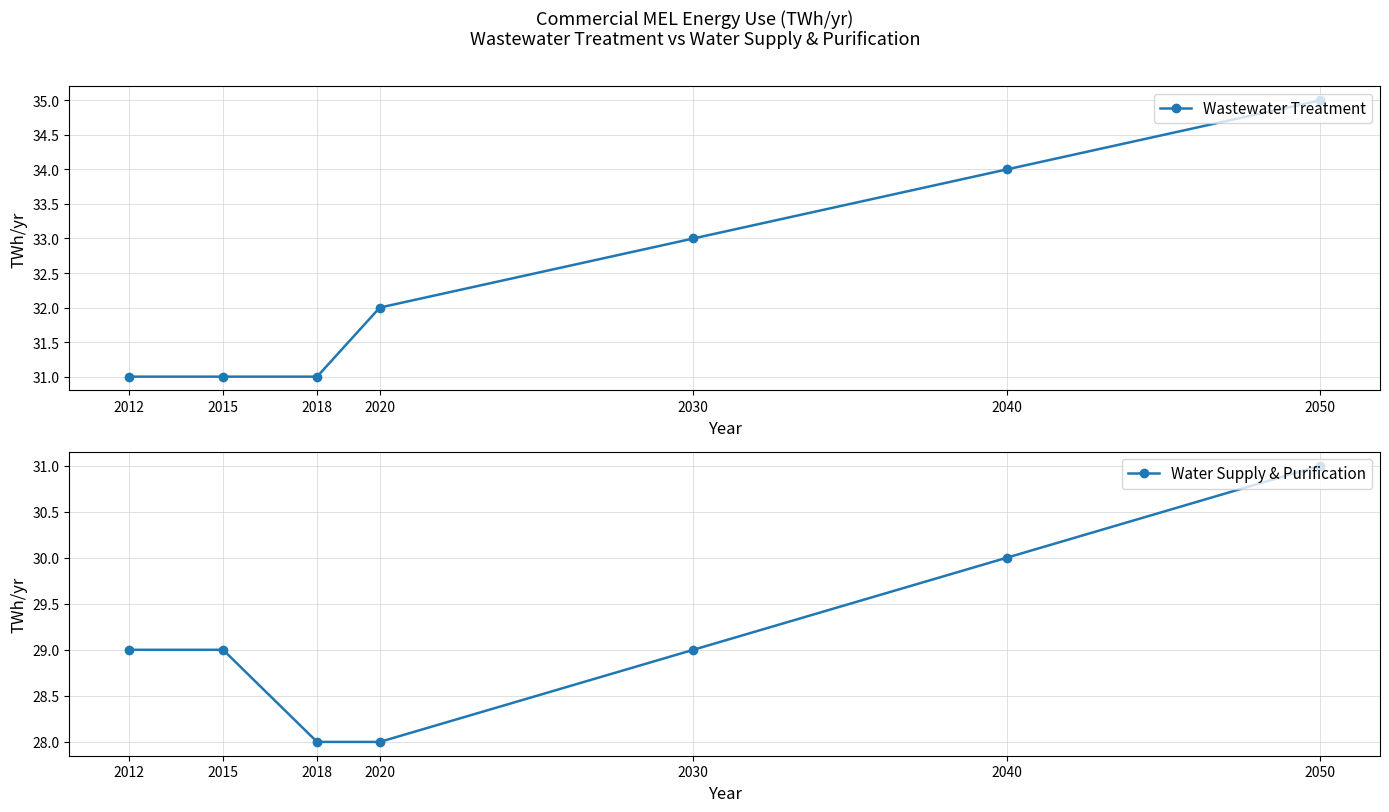

What is the greatest value displayed?

35